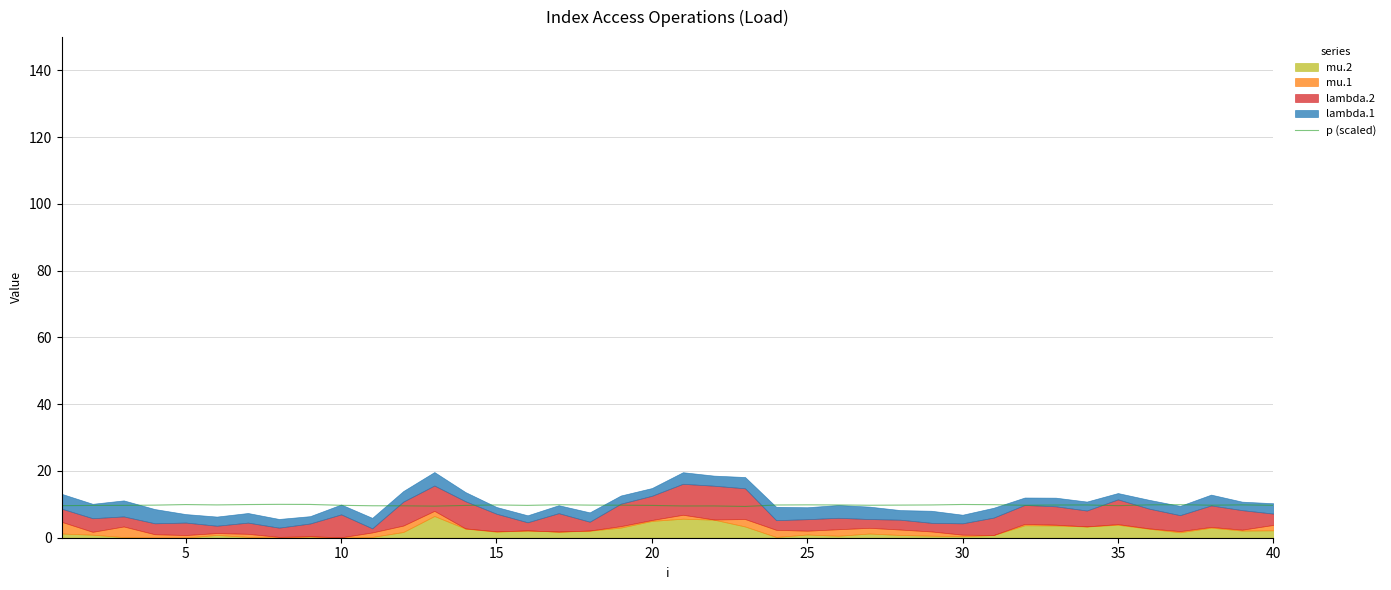

True or false: p (scaled) has a value of 9.7 at 10.

True